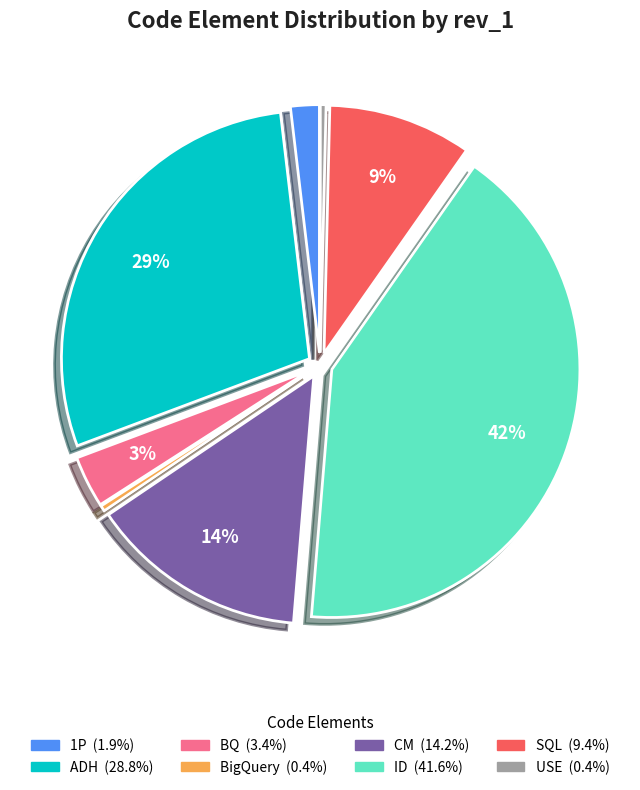

To the nearest percent, what portion does 1P represent?

2%